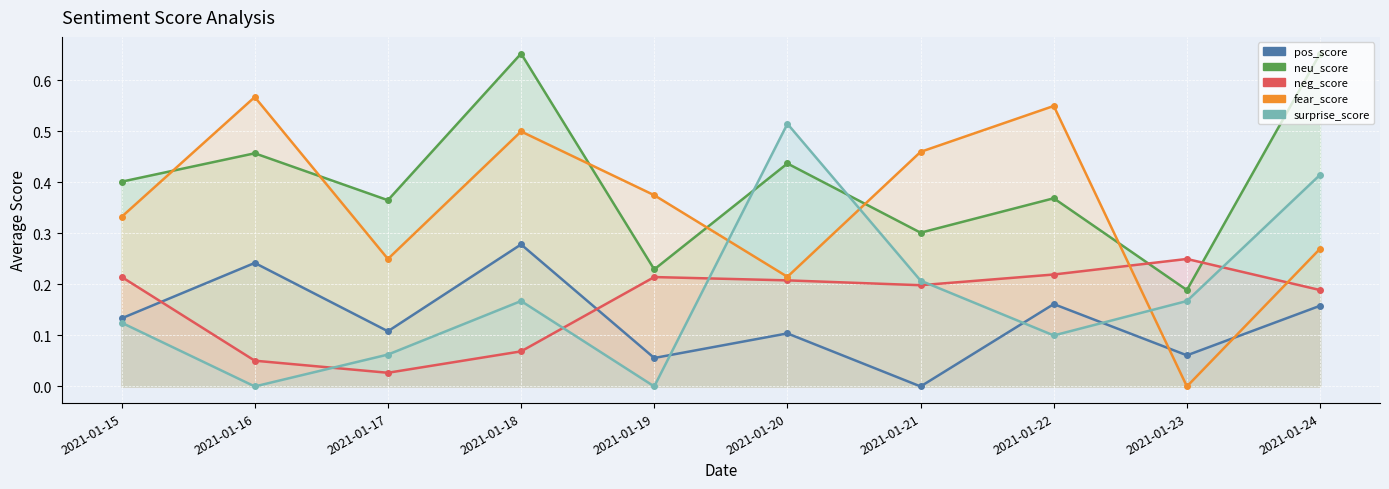

Reading left to right, what are all the values shown in this chart?

pos_score: 2021-01-15=0.1	2021-01-16=0.2	2021-01-17=0.1	2021-01-18=0.3	2021-01-19=0.1	2021-01-20=0.1	2021-01-21=0.0	2021-01-22=0.2	2021-01-23=0.1	2021-01-24=0.2
neu_score: 2021-01-15=0.4	2021-01-16=0.5	2021-01-17=0.4	2021-01-18=0.7	2021-01-19=0.2	2021-01-20=0.4	2021-01-21=0.3	2021-01-22=0.4	2021-01-23=0.2	2021-01-24=0.7
neg_score: 2021-01-15=0.2	2021-01-16=0.1	2021-01-17=0.0	2021-01-18=0.1	2021-01-19=0.2	2021-01-20=0.2	2021-01-21=0.2	2021-01-22=0.2	2021-01-23=0.2	2021-01-24=0.2
fear_score: 2021-01-15=0.3	2021-01-16=0.6	2021-01-17=0.2	2021-01-18=0.5	2021-01-19=0.4	2021-01-20=0.2	2021-01-21=0.5	2021-01-22=0.6	2021-01-23=0.0	2021-01-24=0.3
surprise_score: 2021-01-15=0.1	2021-01-16=0.0	2021-01-17=0.1	2021-01-18=0.2	2021-01-19=0.0	2021-01-20=0.5	2021-01-21=0.2	2021-01-22=0.1	2021-01-23=0.2	2021-01-24=0.4